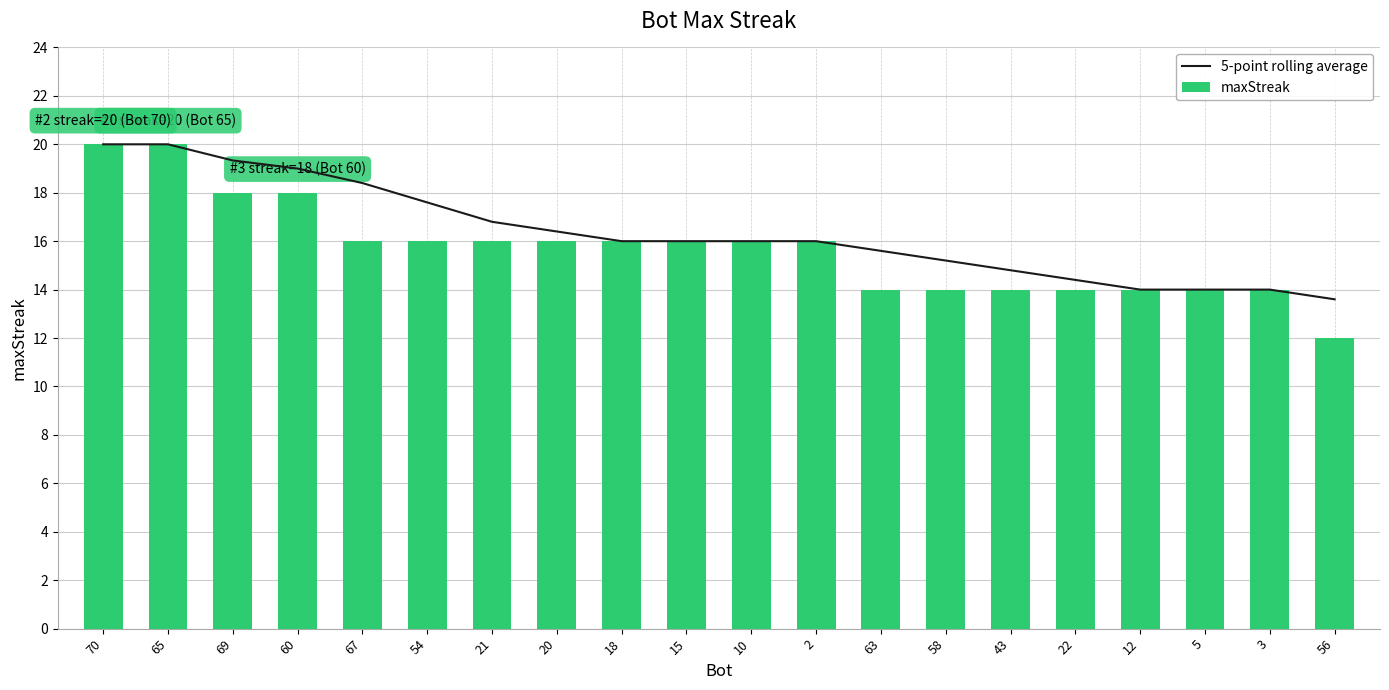

Is the value of 5-point rolling average at 12 greater than the value of maxStreak at 20?

No